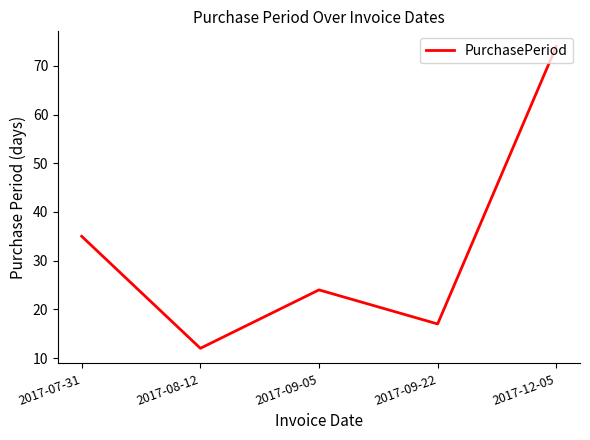

What is the smallest value displayed?

12